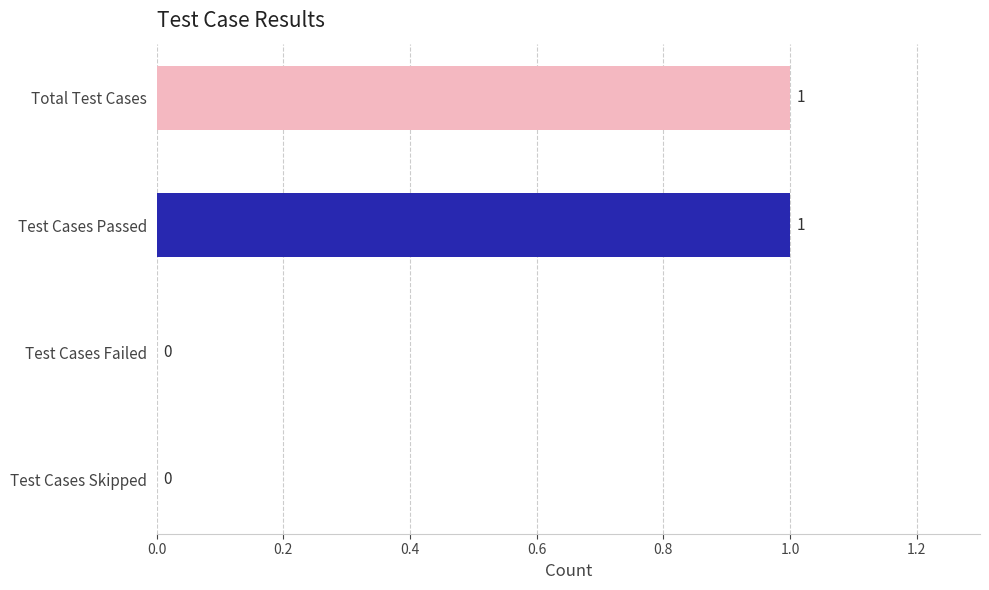

Reading bottom to top, transcribe all the data shown in this chart.

Test Cases Skipped=0	Test Cases Failed=0	Test Cases Passed=1	Total Test Cases=1